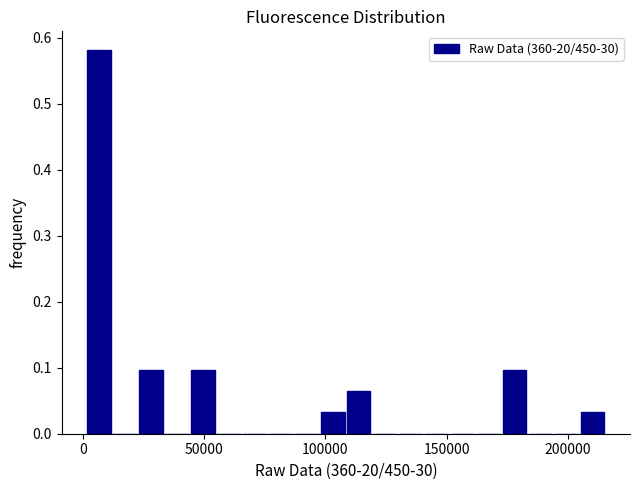

Around what value on the x-axis is the tallest bar? Give the approximate position of its centre, as read against the axis.

5000